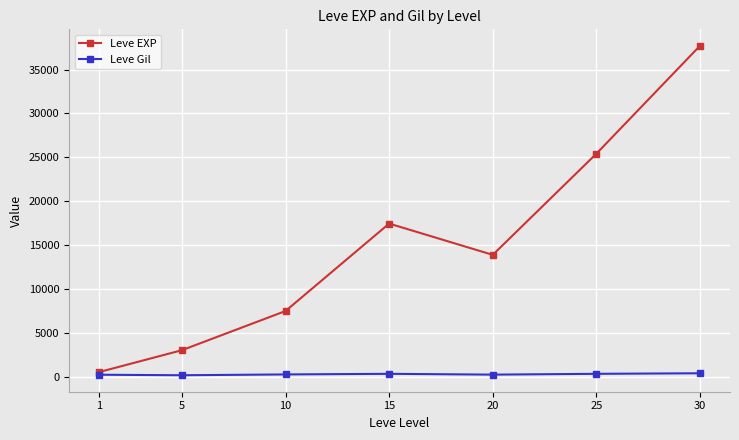

What are all the series names shown in the legend?

Leve EXP, Leve Gil